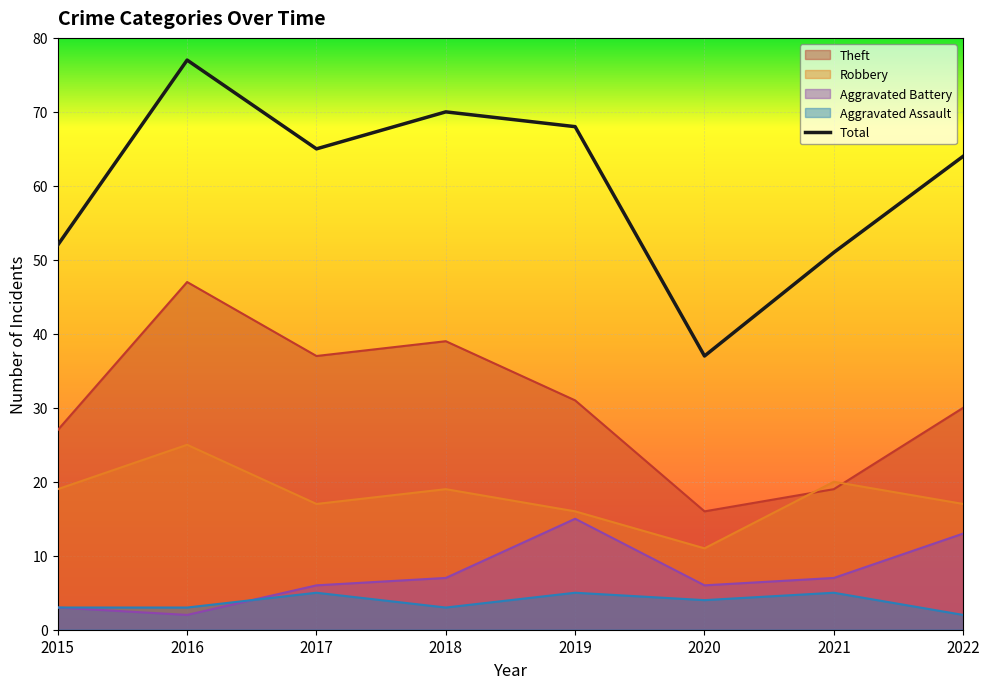

What is the value of the Theft point at the 2nd from the left?

47